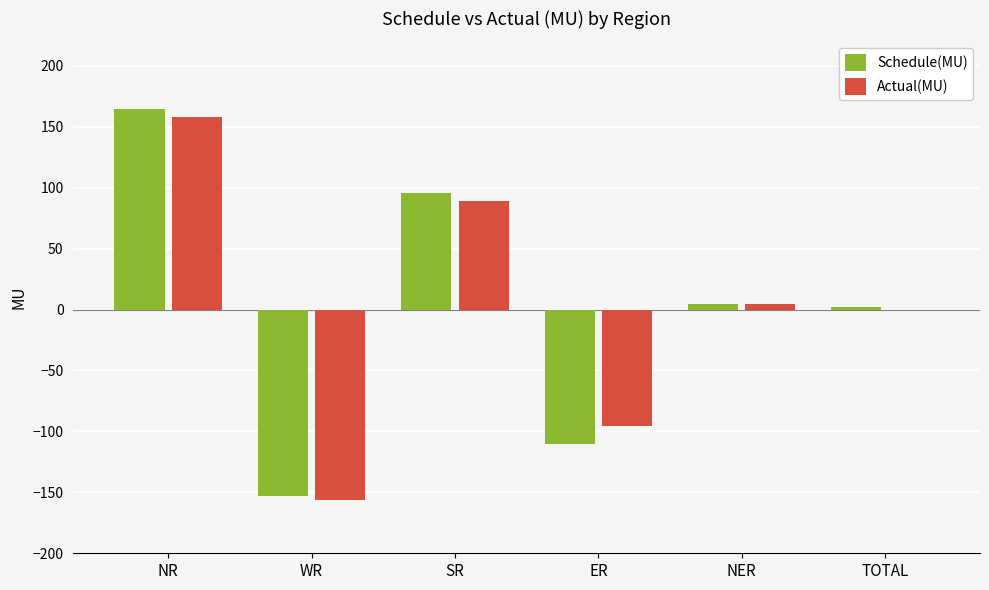

True or false: Actual(MU) has a value of 89.4 at SR.

True